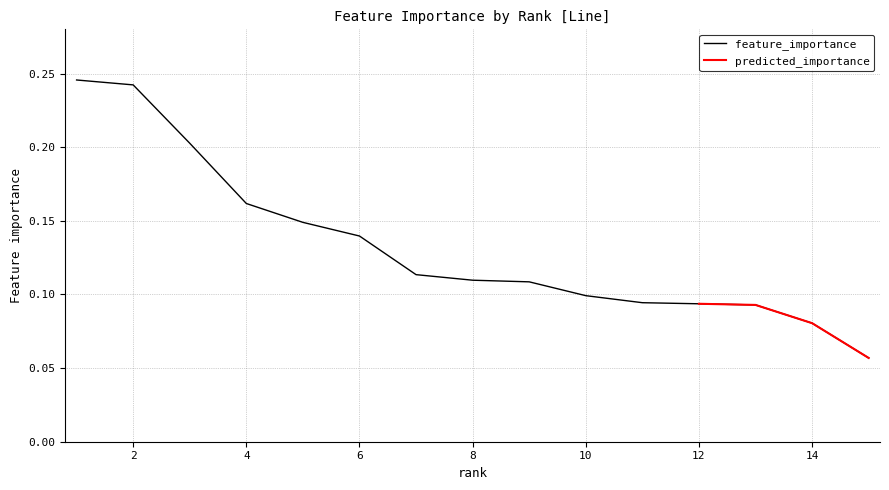

Reading left to right, list all the values displayed in this chart.

0.2	0.2	0.2	0.2	0.1	0.1	0.1	0.1	0.1	0.1	0.1	0.1	0.1	0.1	0.1